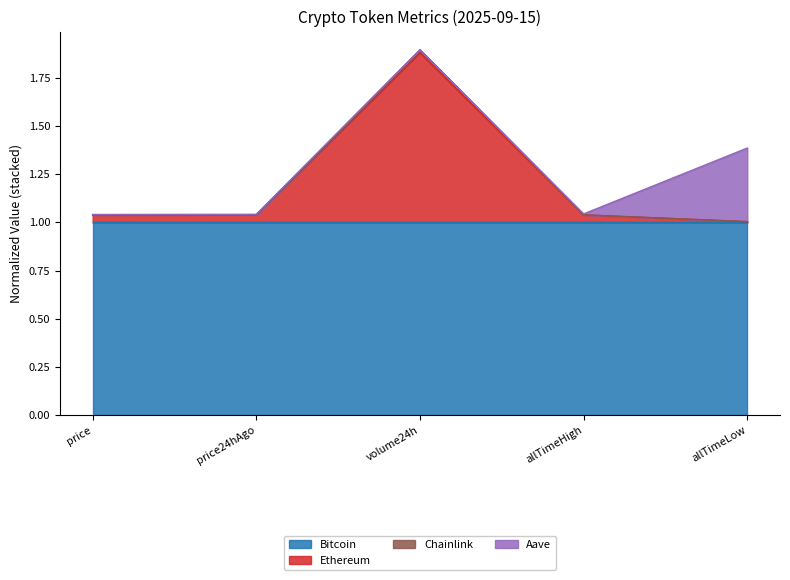

At which category is the sum across all series the highest?

volume24h